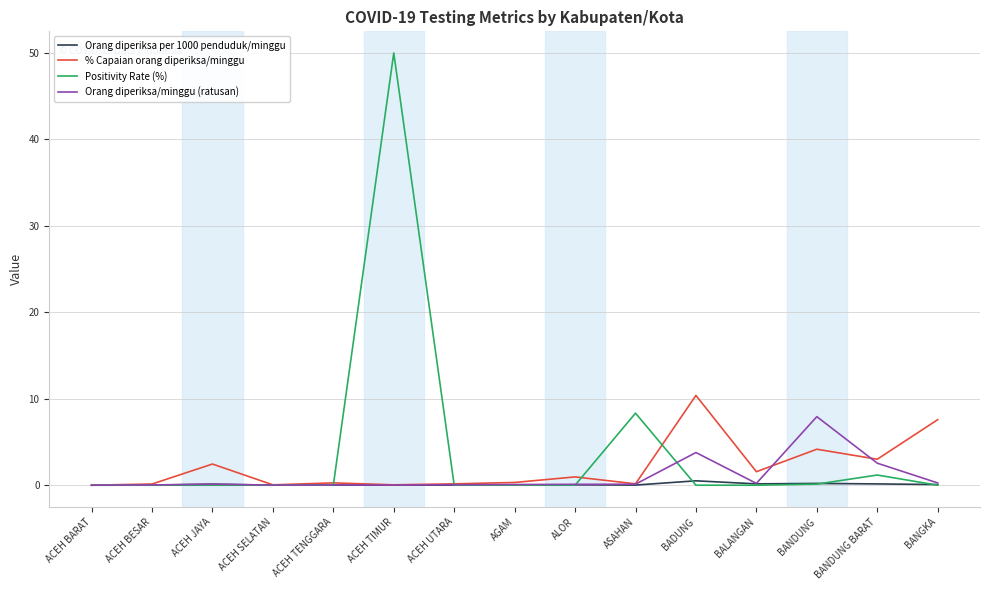

Is it true that Orang diperiksa/minggu (ratusan) equals 0.1 at ACEH UTARA?

True